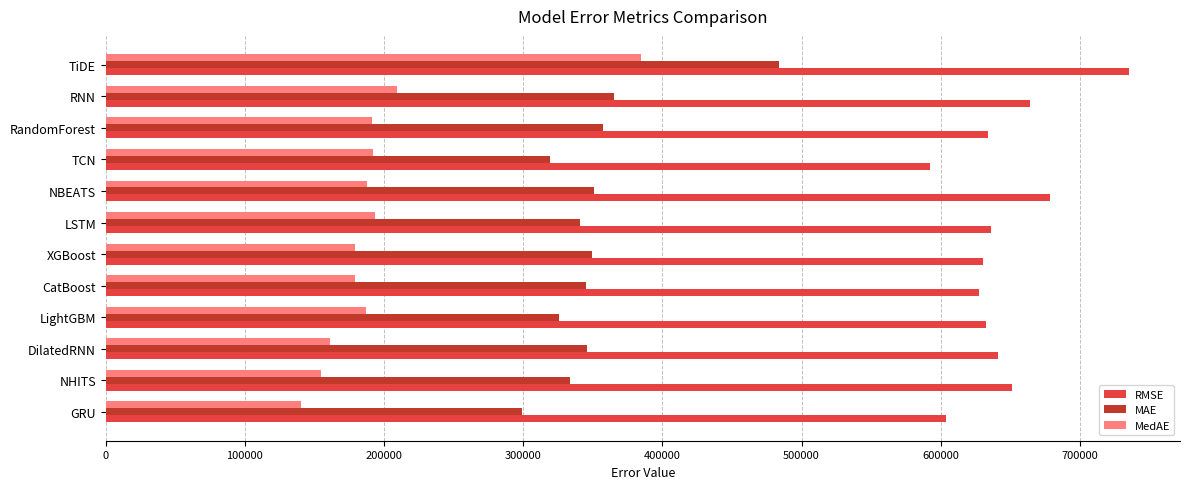

What is the greatest value displayed?

735198.0